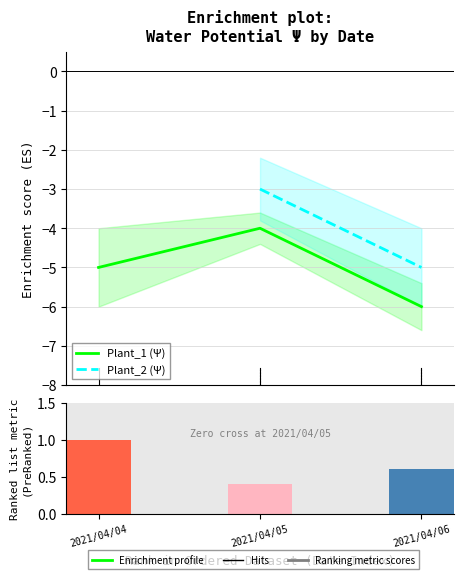

Is it true that the value at 2021/04/04 is -2?

False